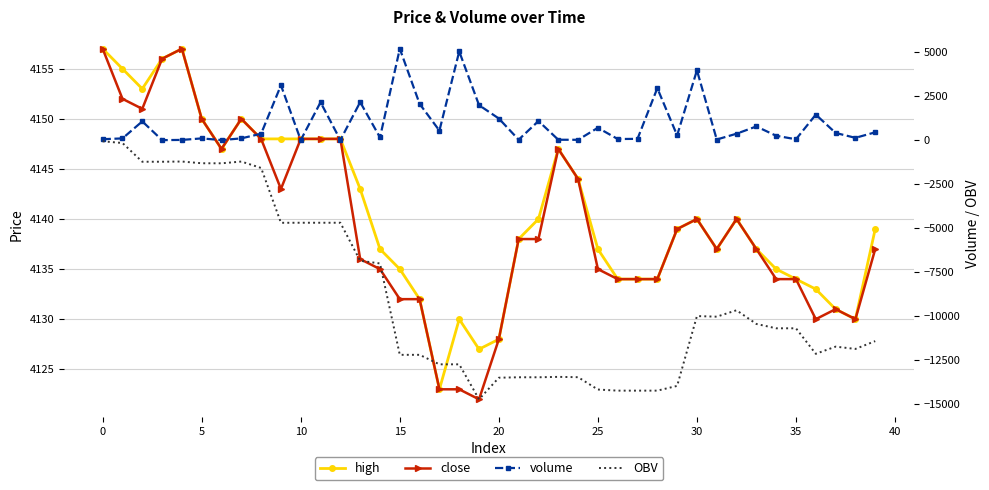

How many interior local valleys does the OBV series have?

7